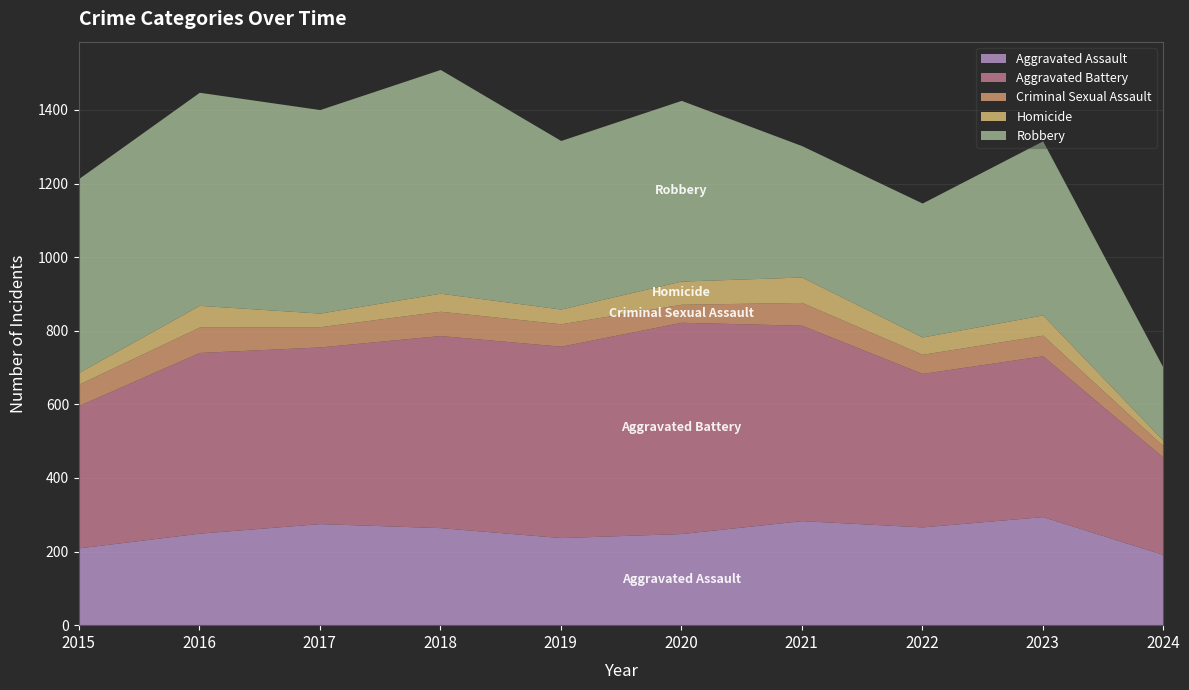

At which category does Aggravated Assault reach its first local peak?

2017